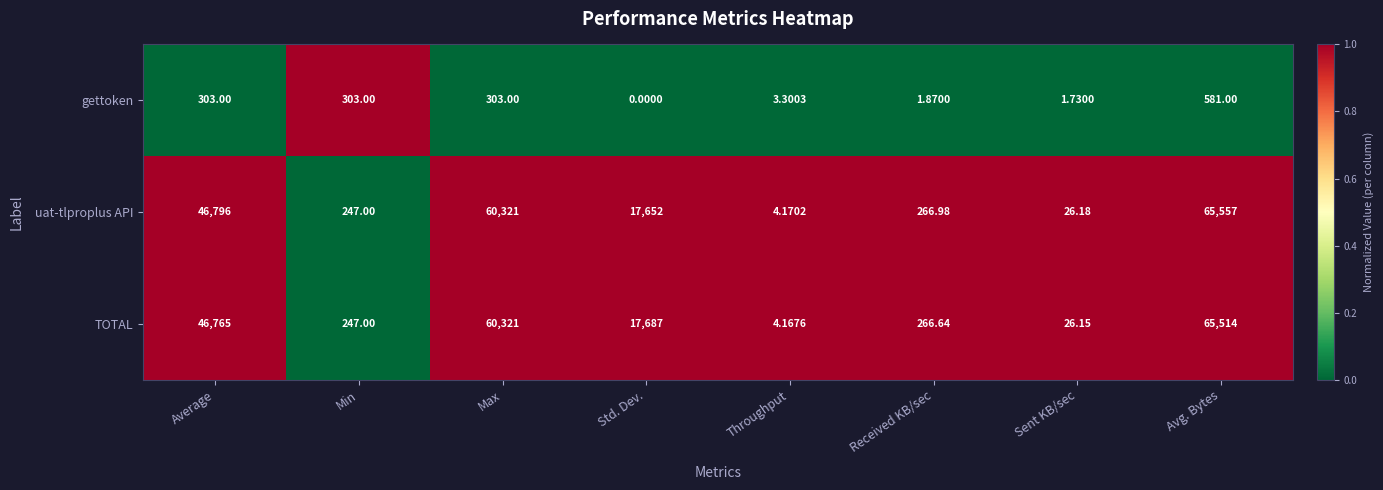

At which label is TOTAL closest to 32759?

Average